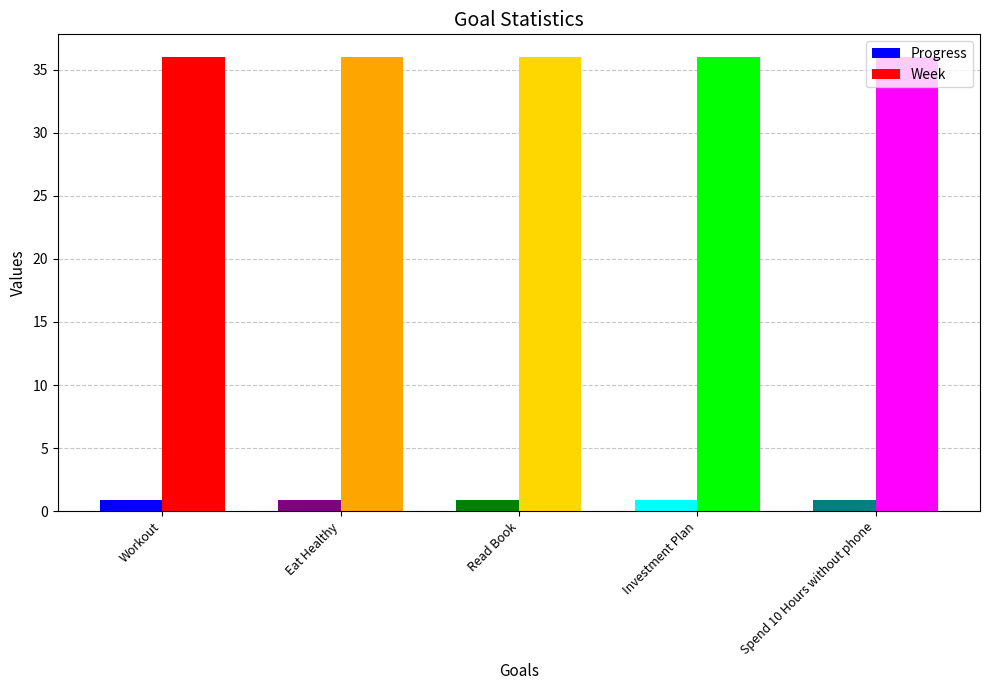

How many data points does each series have?

5